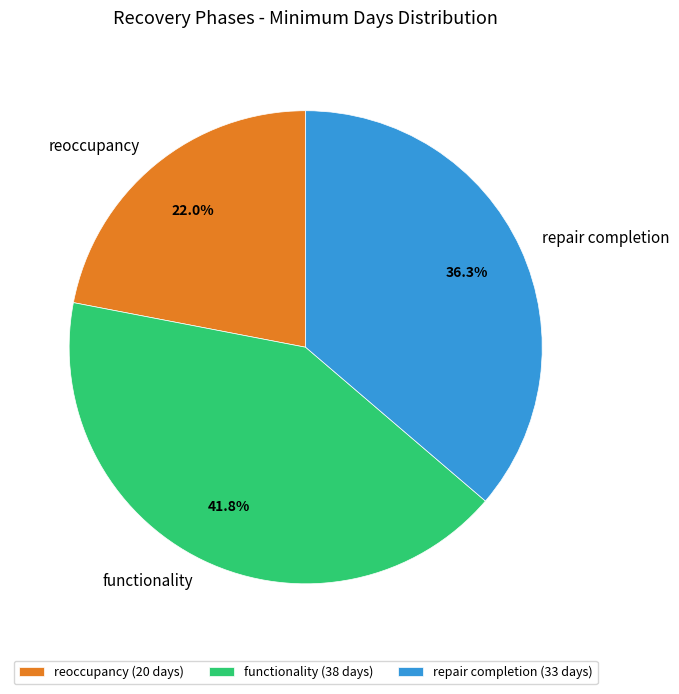

Rank the categories by value from lowest to highest.

reoccupancy, repair completion, functionality